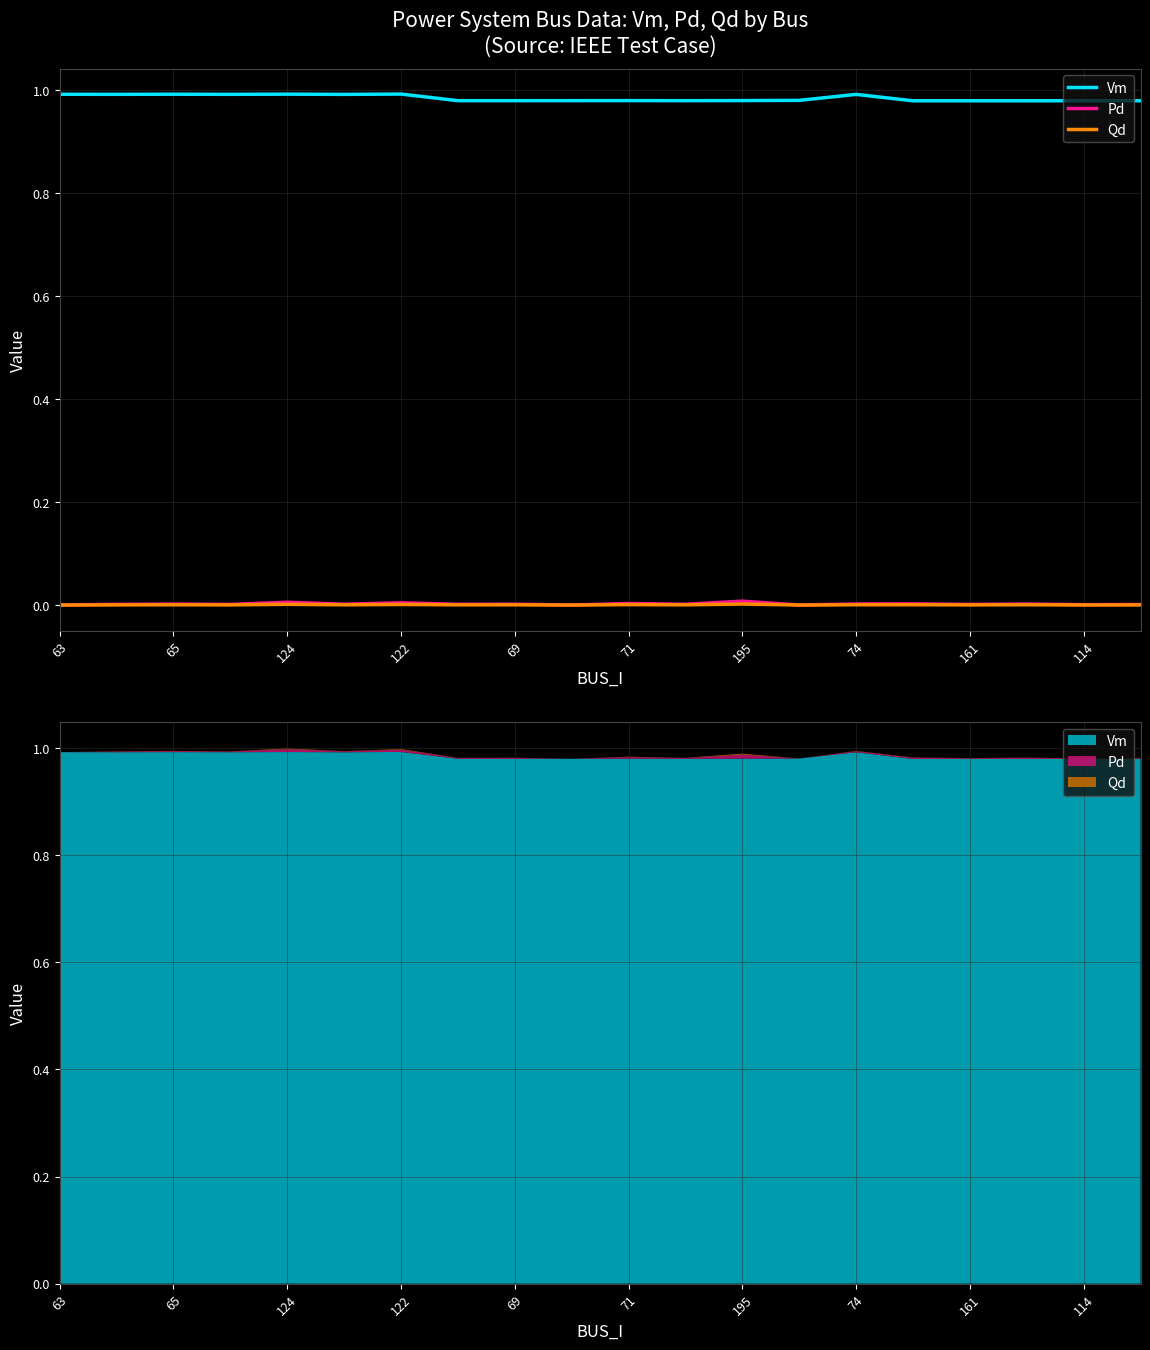

What are all the series names shown in the legend?

Vm, Pd, Qd